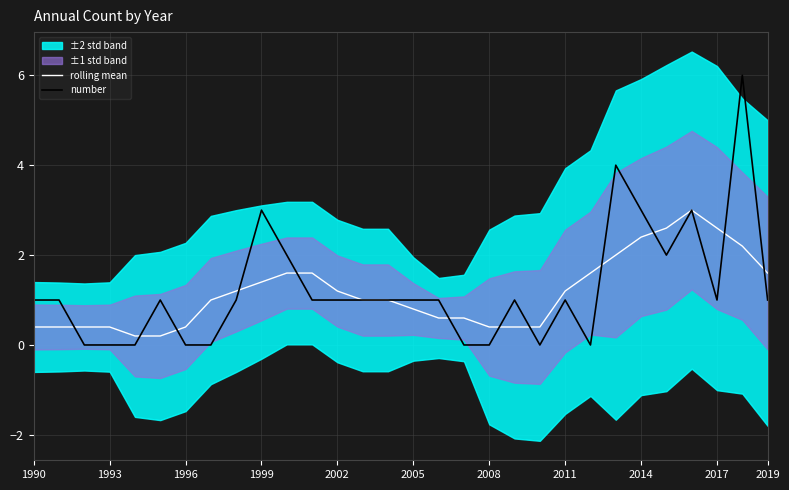

What is the approximate value of number at 2002?

1.0